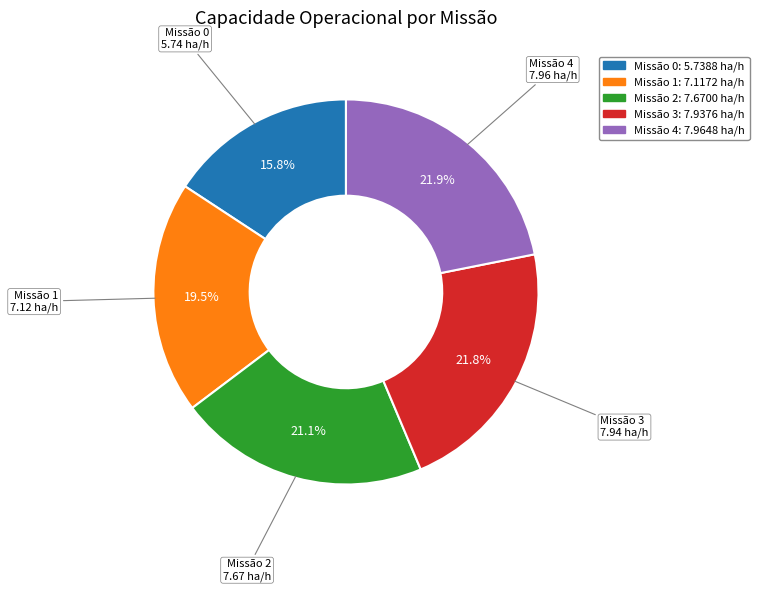

Is there a majority slice in this chart?

No